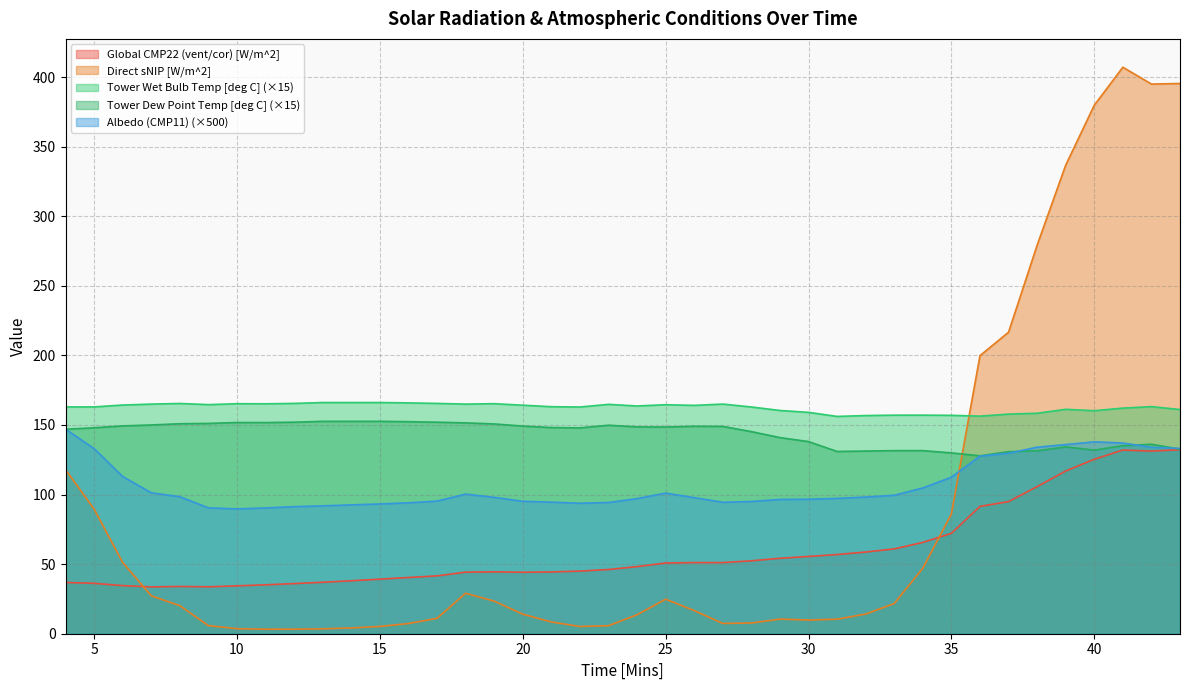

Does the chart have visible grid lines?

Yes